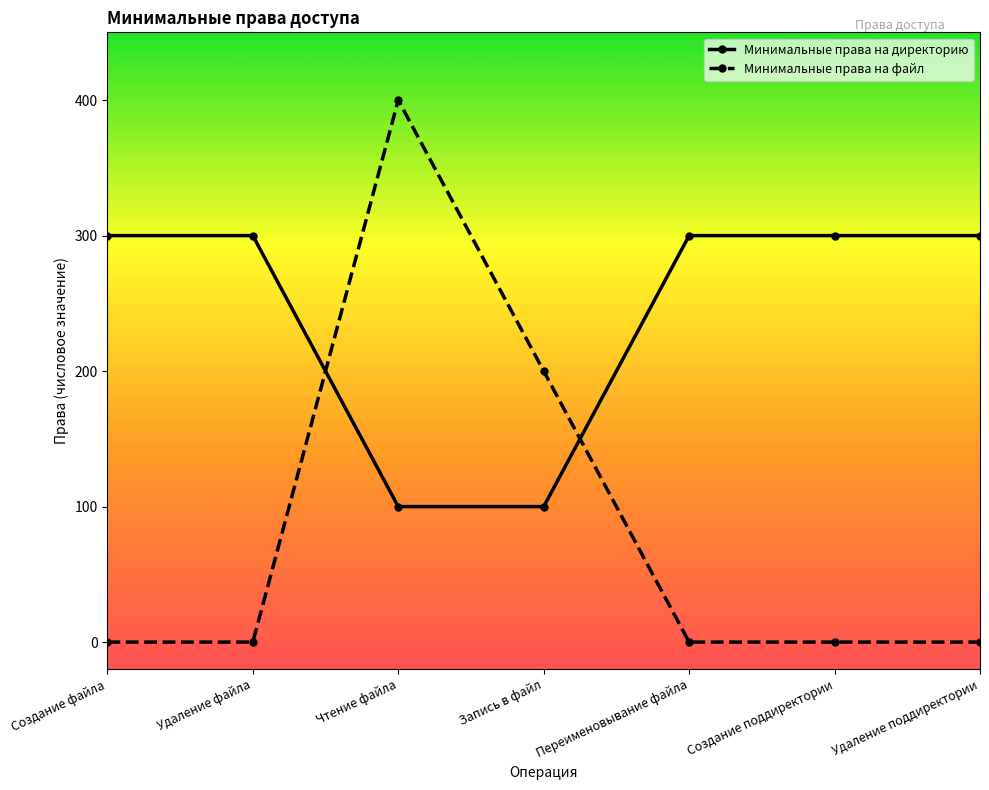

What is the average value of the Минимальные права на файл series?

86